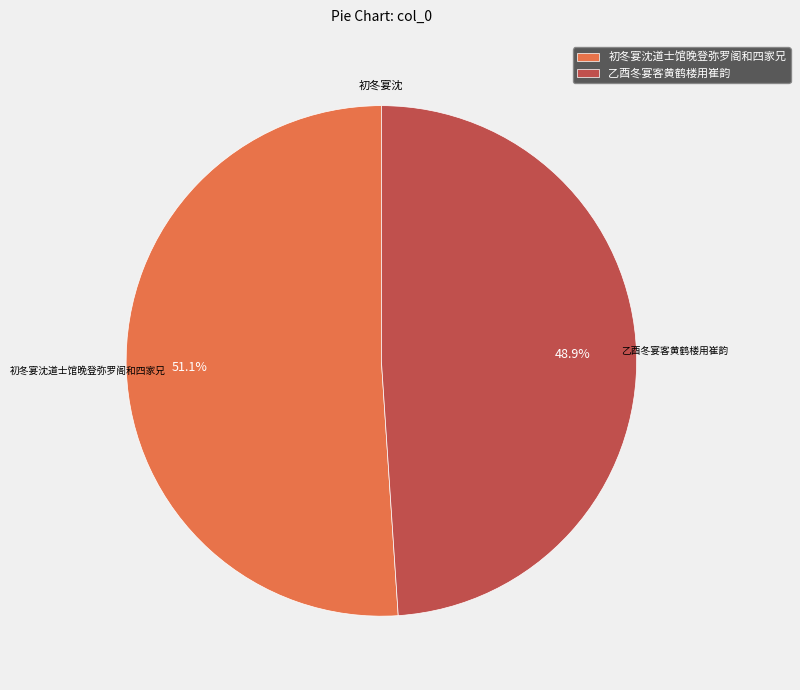

To the nearest percent, what is the difference between the largest and smallest slice percentages?

2%